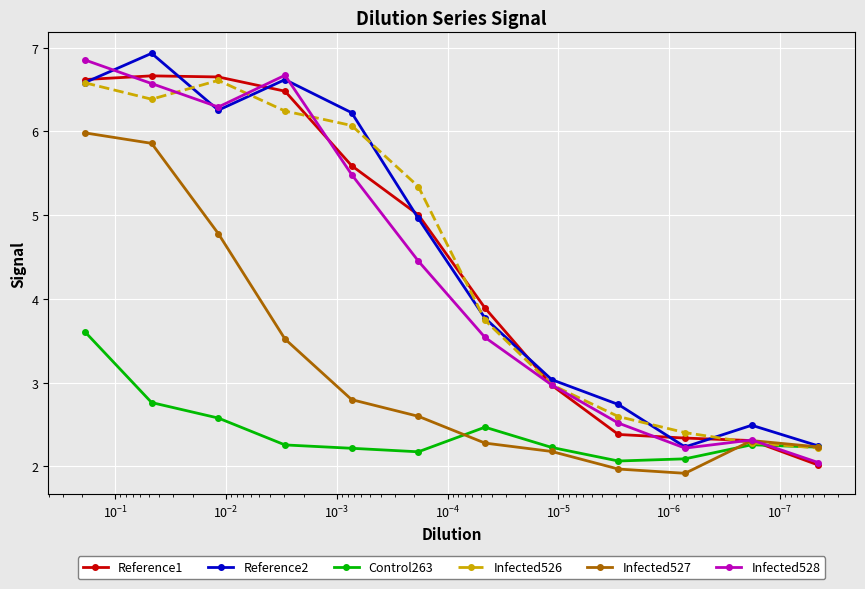

True or false: Infected527 has more than 0 interior local peaks.

True